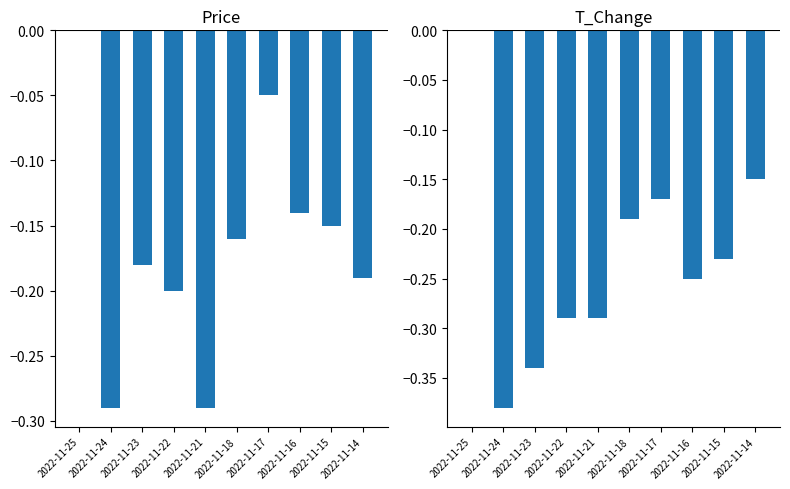

List the labels in order of t_change value, smallest first.

2022-11-24, 2022-11-23, 2022-11-22, 2022-11-21, 2022-11-16, 2022-11-15, 2022-11-18, 2022-11-17, 2022-11-14, 2022-11-25